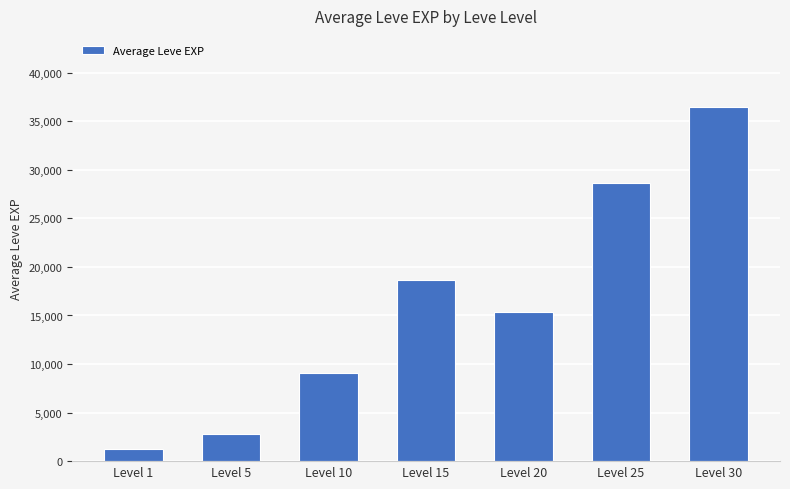

What is the difference between the values at Level 10 and Level 5?

6247